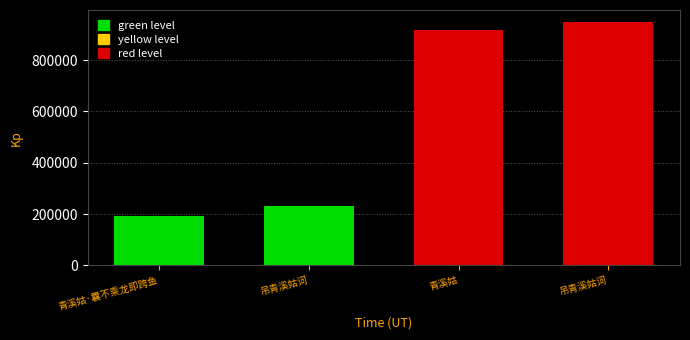

Is it true that the value at 青溪姑·曩不乘龙即跨鱼 is 284611?

False